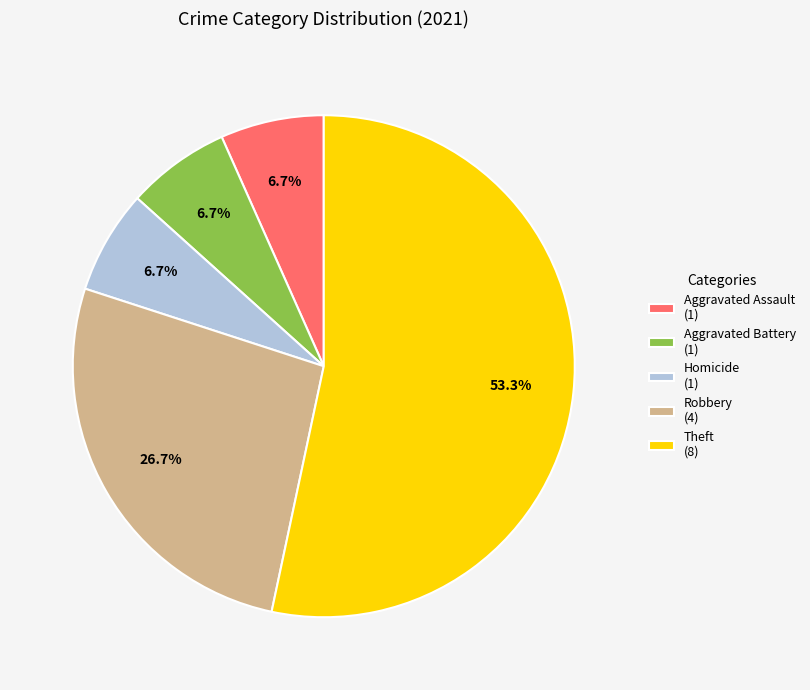

Is the sum of Robbery and Aggravated Assault greater than half?

No